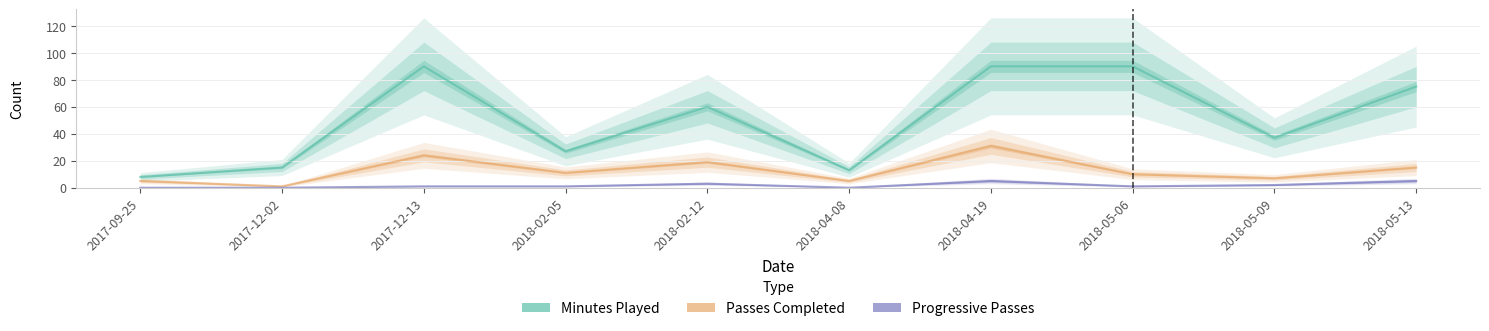

True or false: Minutes Played and Passes Completed intersect in this chart.

False